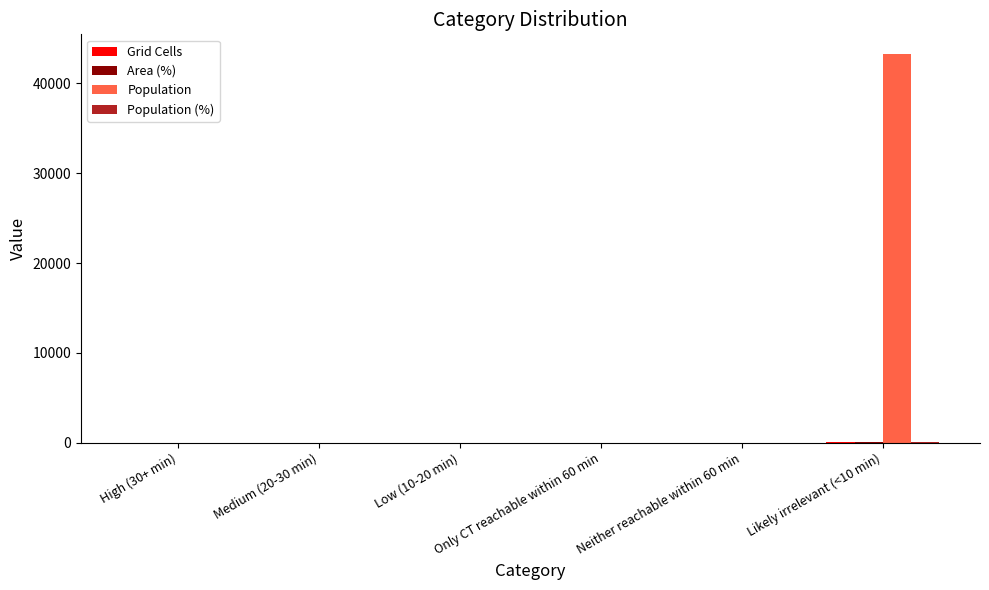

Which series has the largest total across all categories?

Population